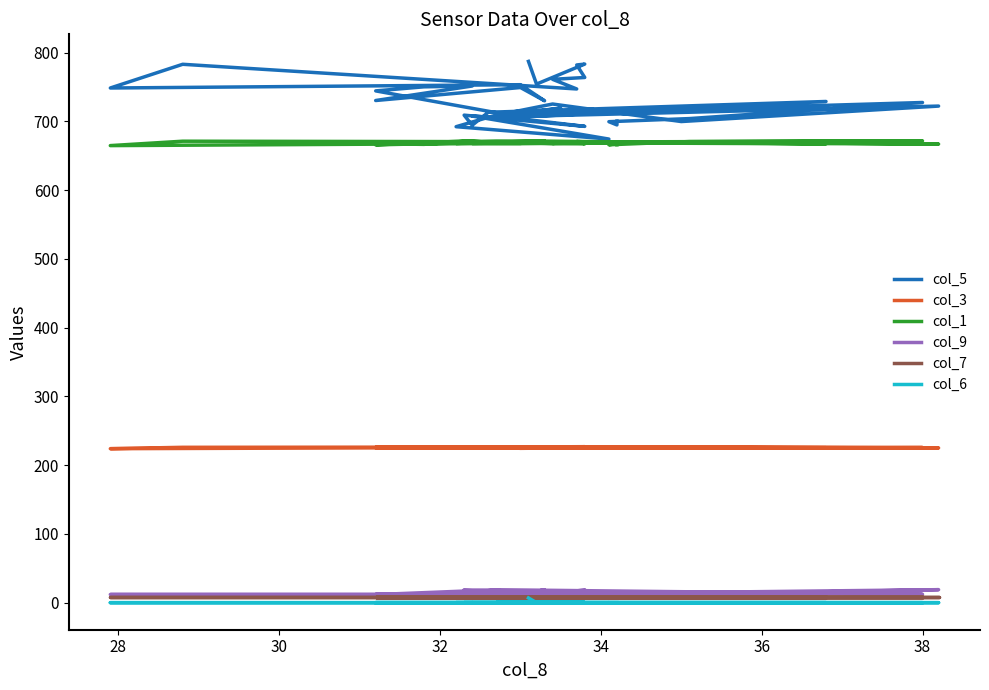

Is this an area chart (filled region under the line)?

No